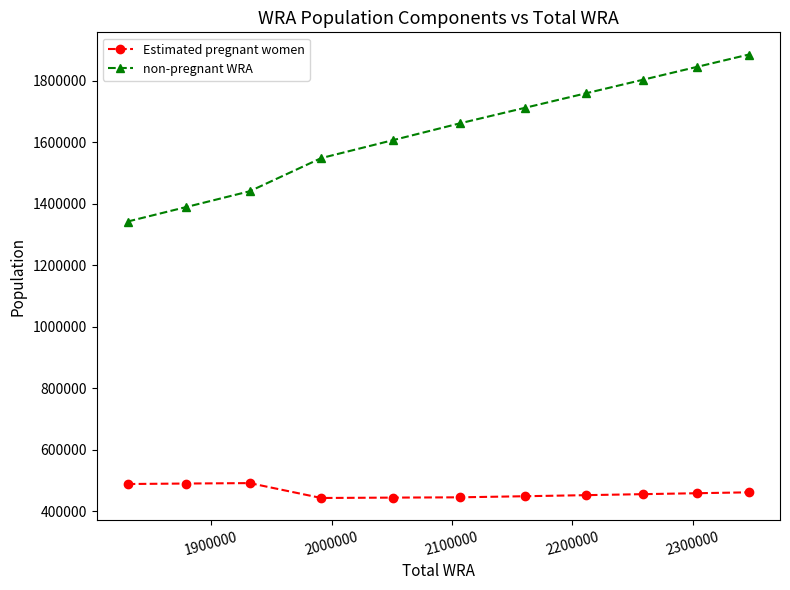

Which series has the widest spread of values?

non-pregnant WRA